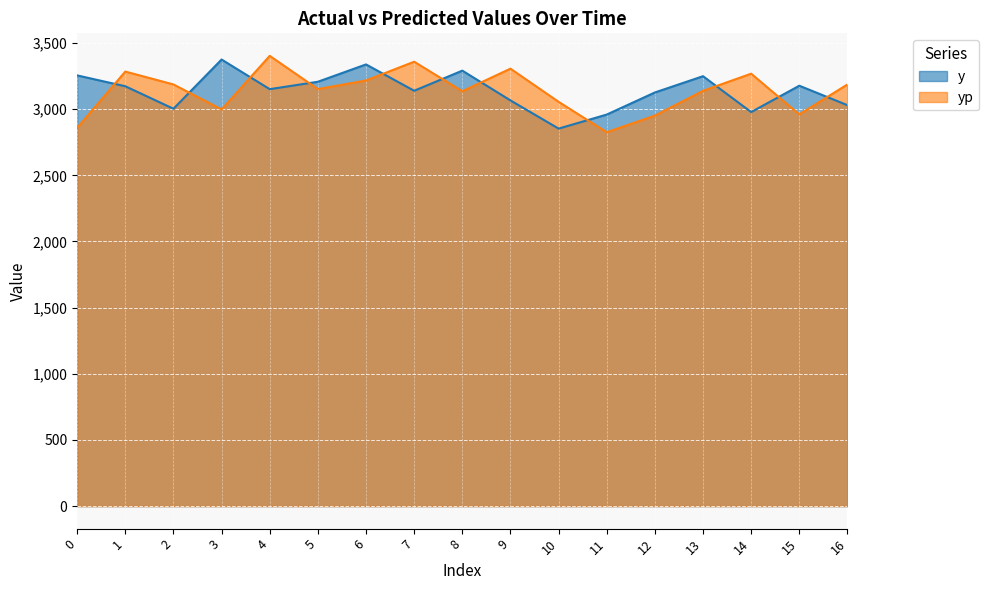

Is it true that y equals 3030.0 at 16?

True